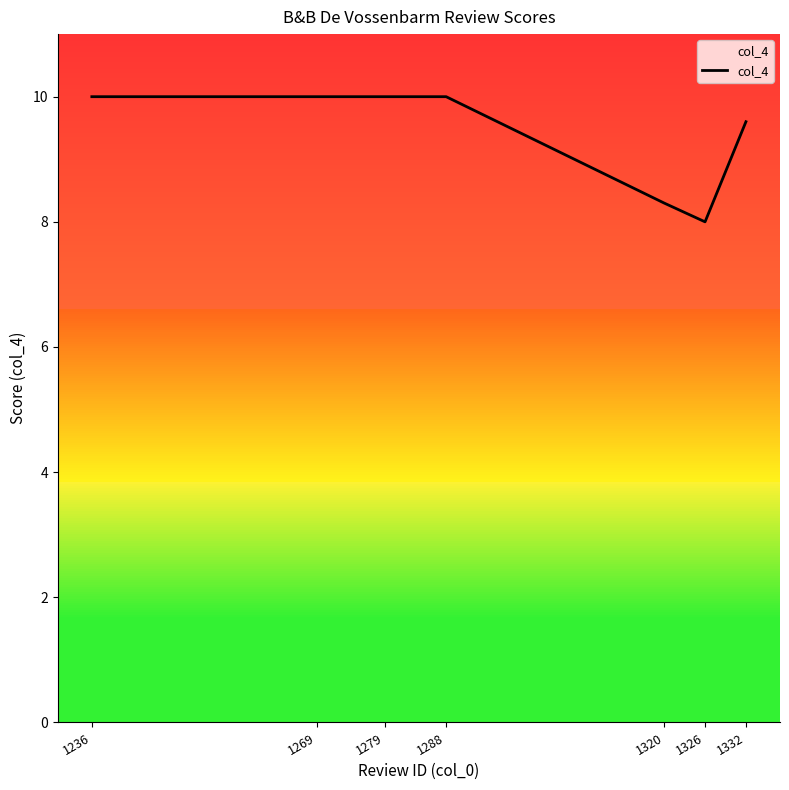

What is the value of the 1st point from the left?

10.0